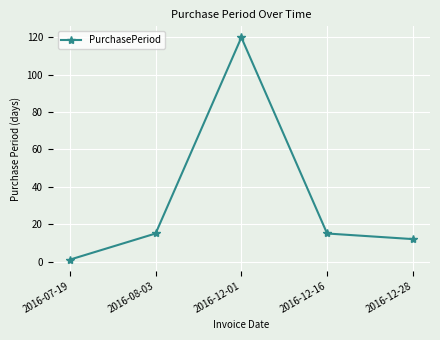

What is the average value?

33